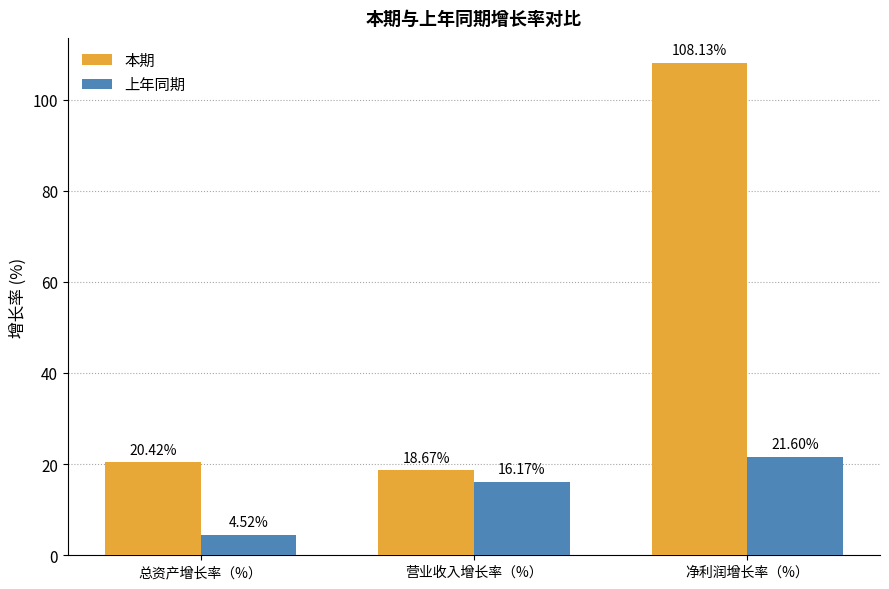

Count the number of data series in this chart.

2